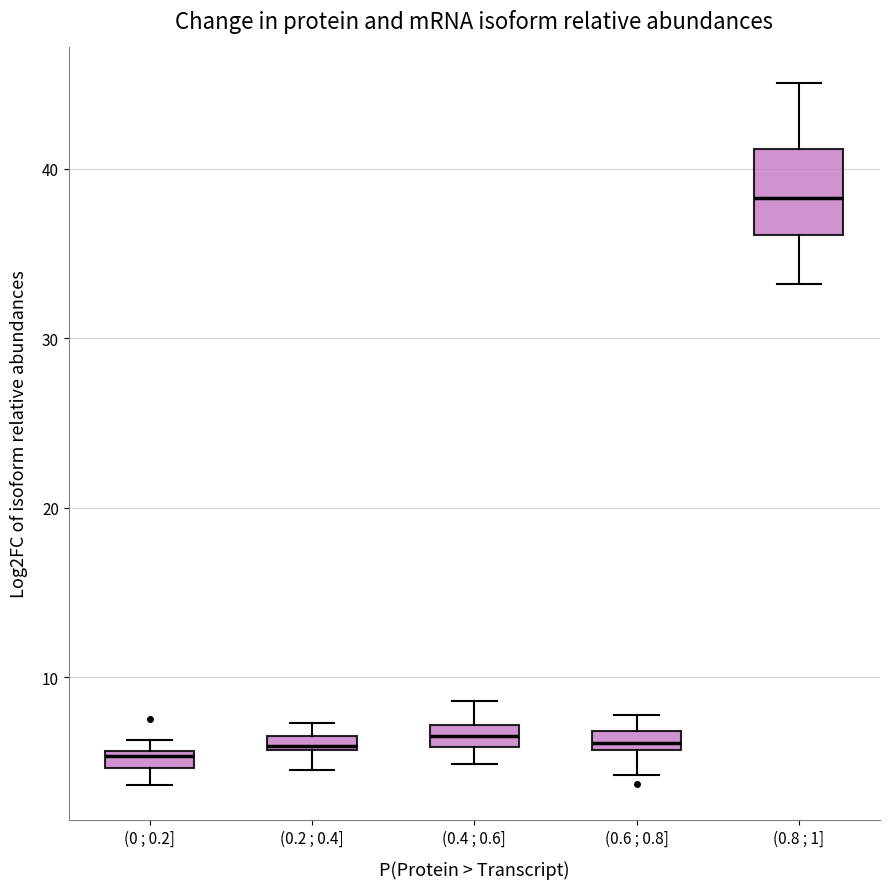

Where does the upper whisker of the box for (0.8 ; 1] end on the y-axis? The values are not printed on the chart, so give them approximately, as read against the axis.

45